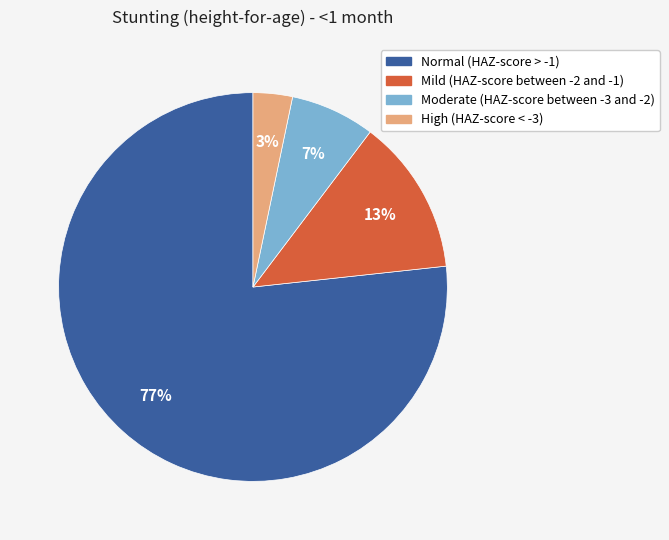

To the nearest percent, what is the combined percentage of Mild (HAZ-score between -2 and -1) and Normal (HAZ-score > -1)?

90%